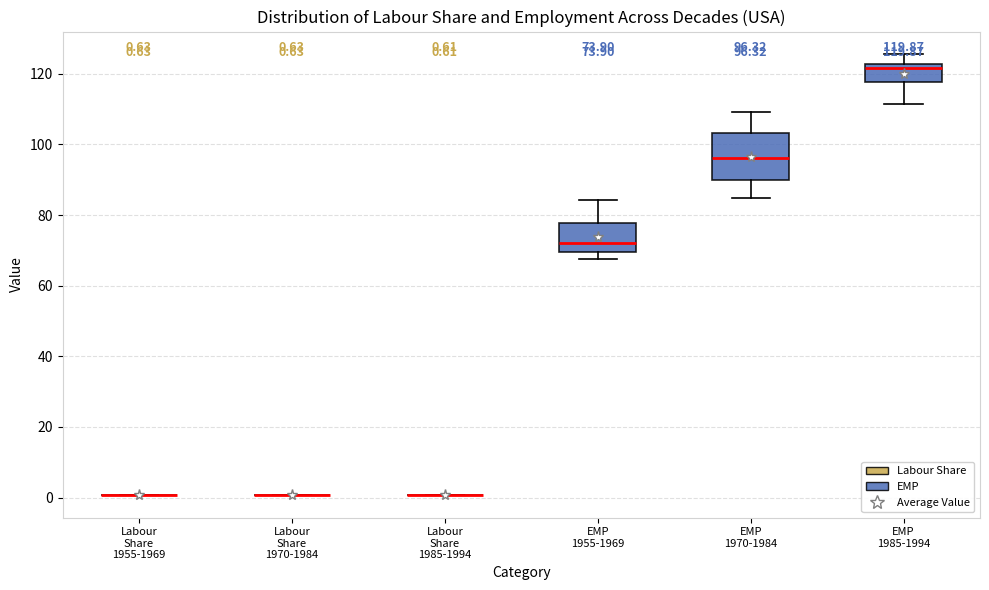

Which box is the tallest, from its lower edge to its upper edge?

EMP 1970-1984